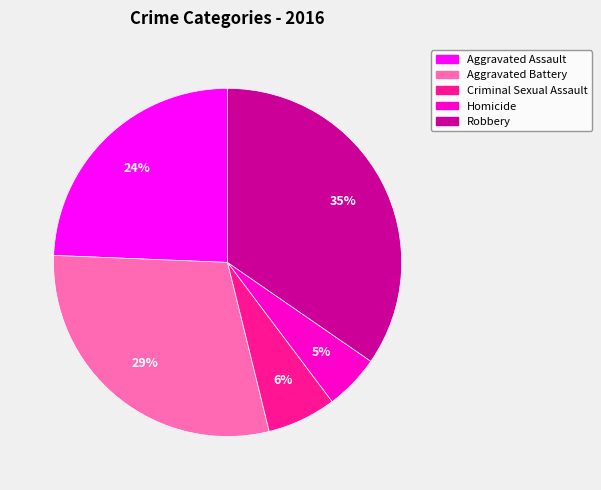

To the nearest percent, what is the average slice percentage?

20%